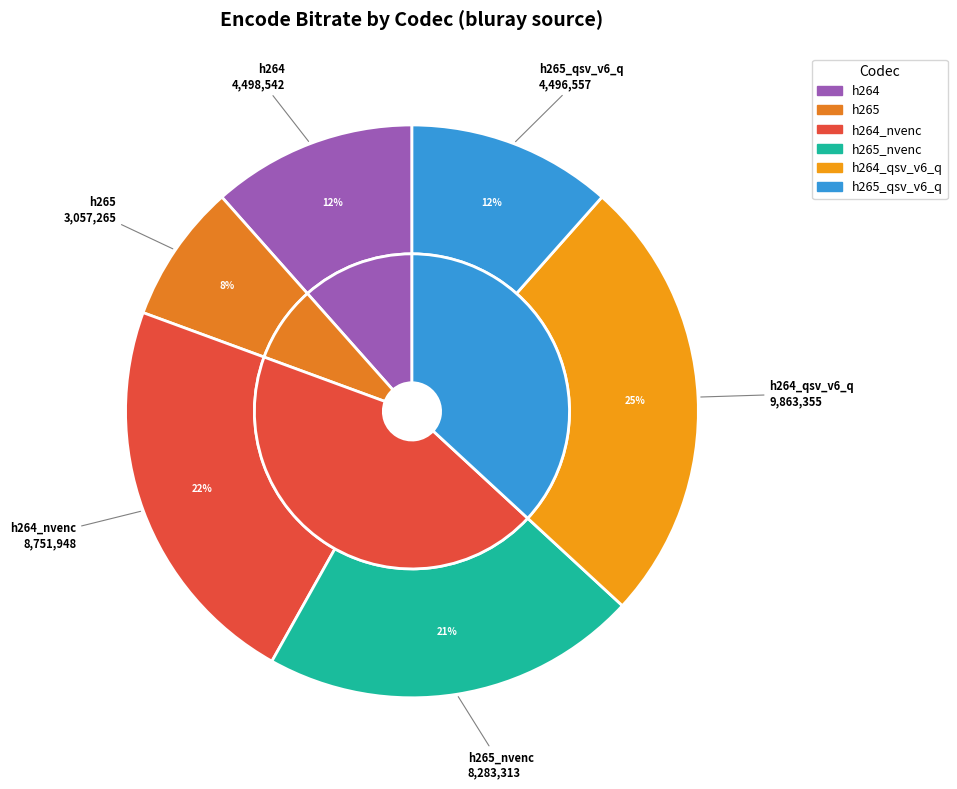

Approximately how many times larger is the value at h265 compared to h264_nvenc?

0.3